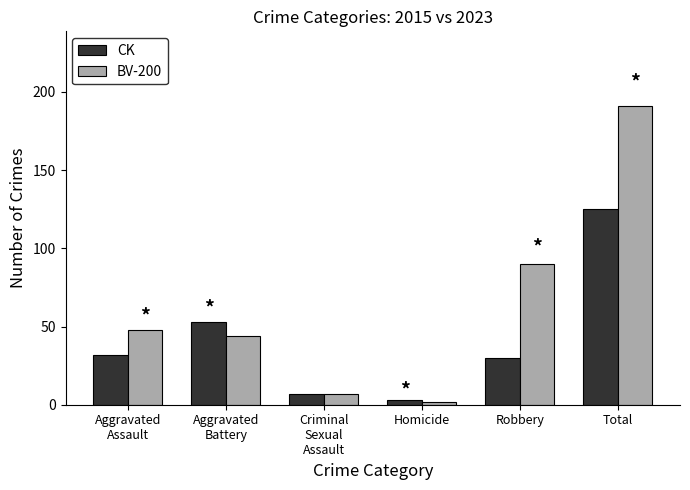

What is the difference between the second highest and minimum values in the BV-200 series?

88